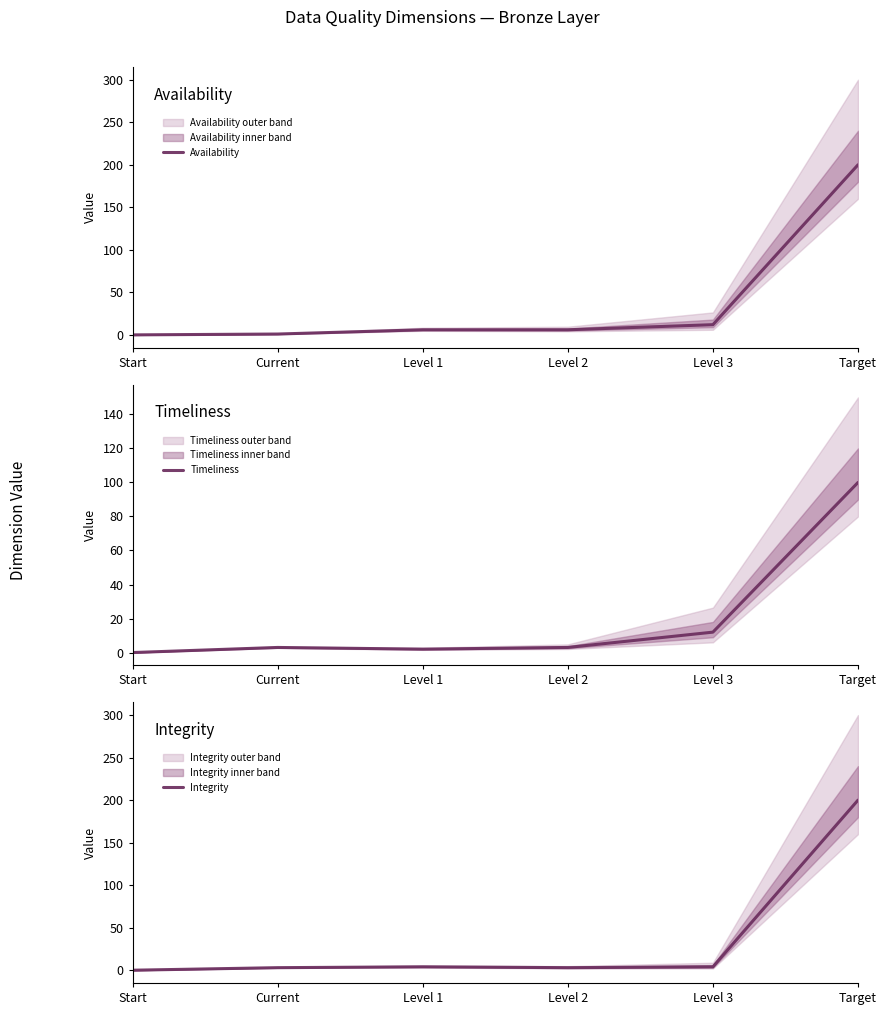

The Timeliness series shows 7 at Level 3. True or false?

False